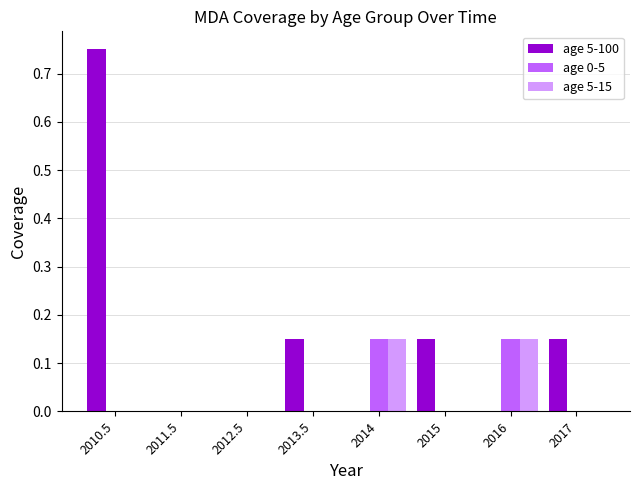

At which category is the sum across all series the highest?

2010.5